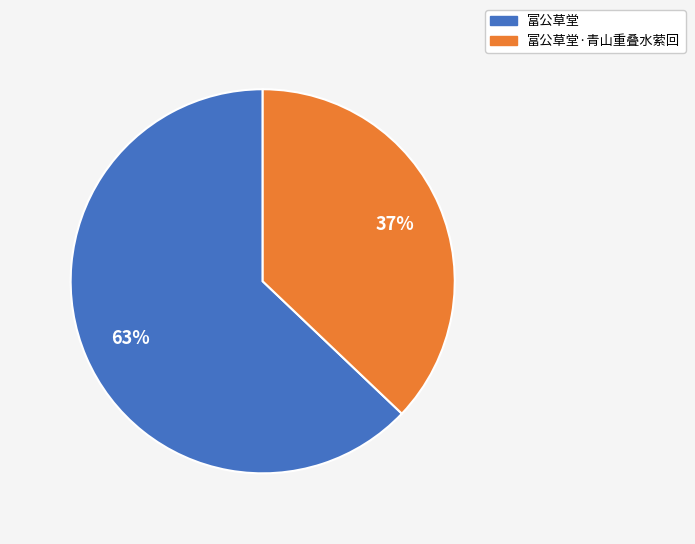

Does any single category account for the majority?

Yes